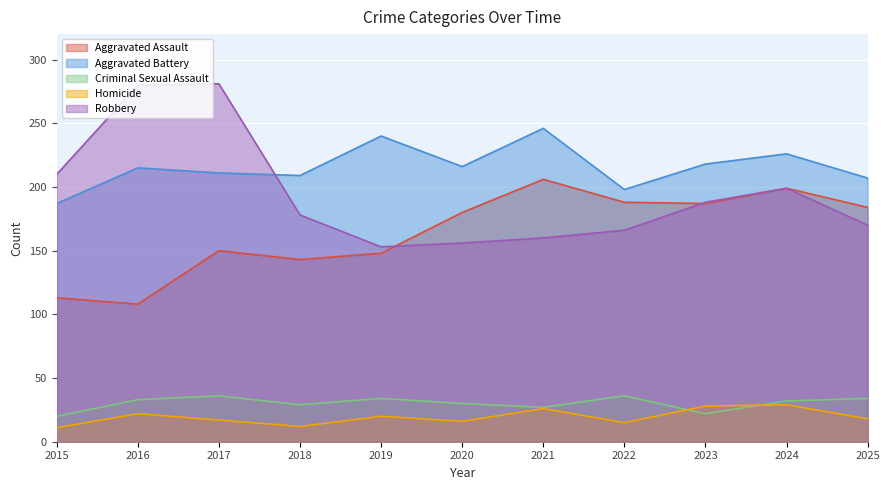

What are all the series names shown in the legend?

Aggravated Assault, Aggravated Battery, Criminal Sexual Assault, Homicide, Robbery